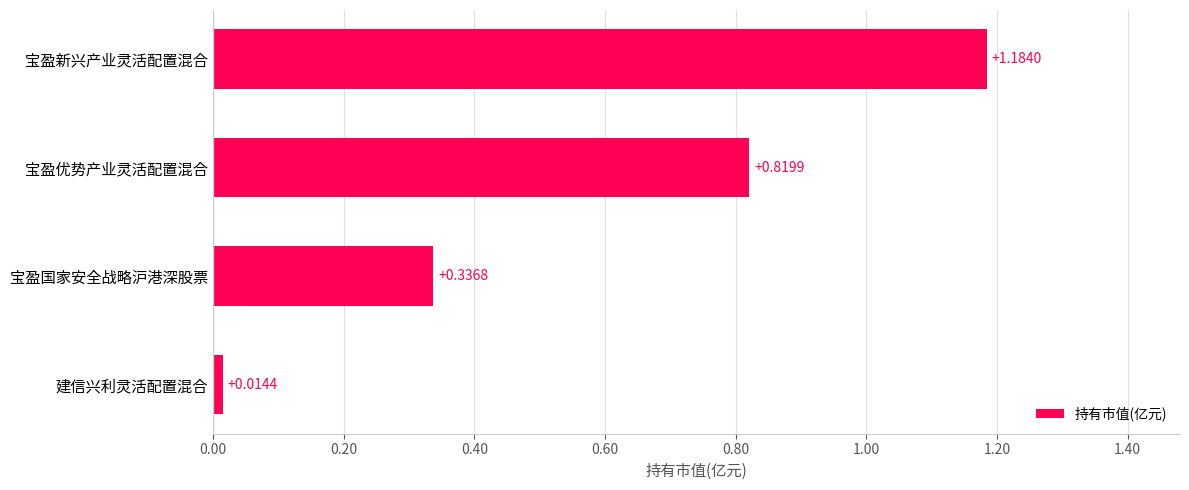

At which label is the value closest to 0?

建信兴利灵活配置混合